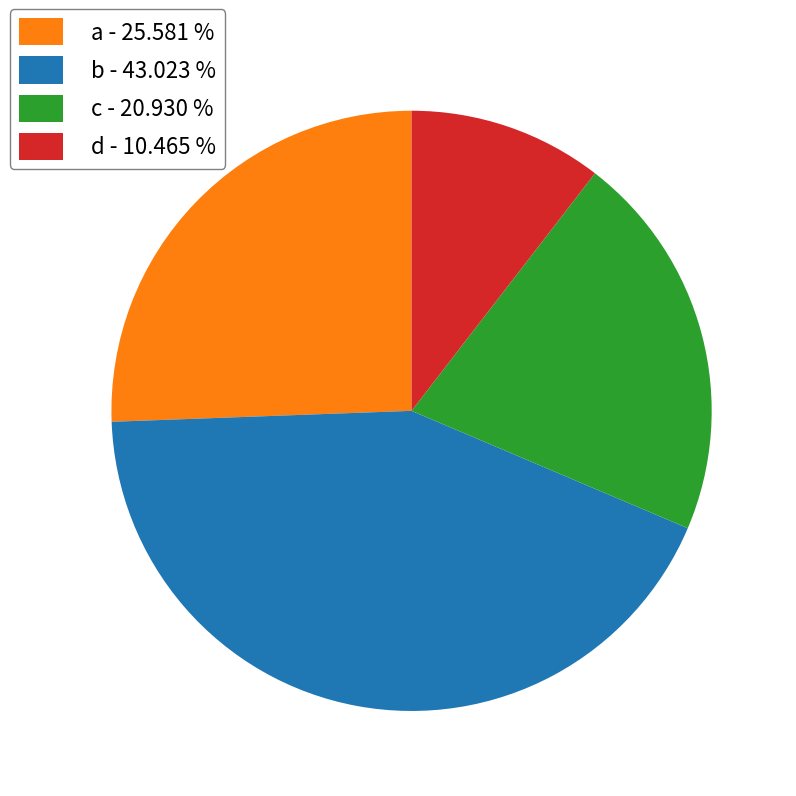

Which category has the biggest portion of the pie?

b